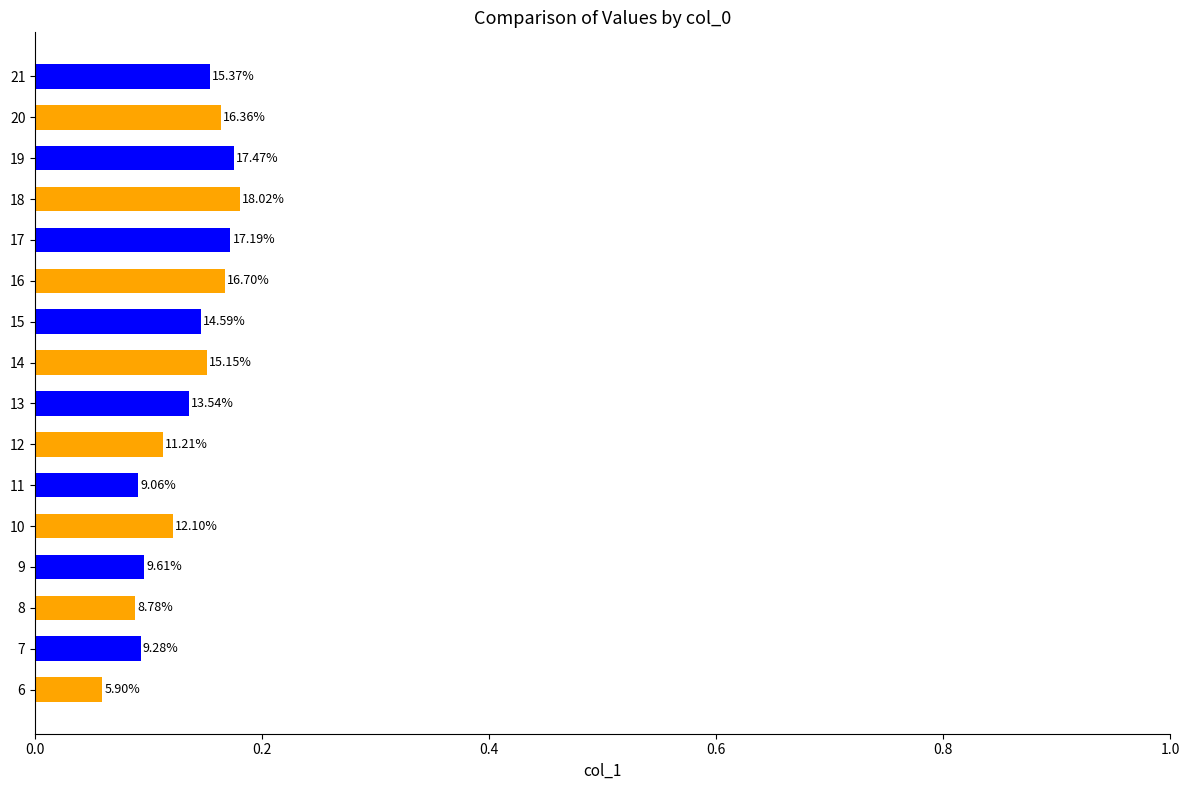

Does the chart contain any negative values?

No